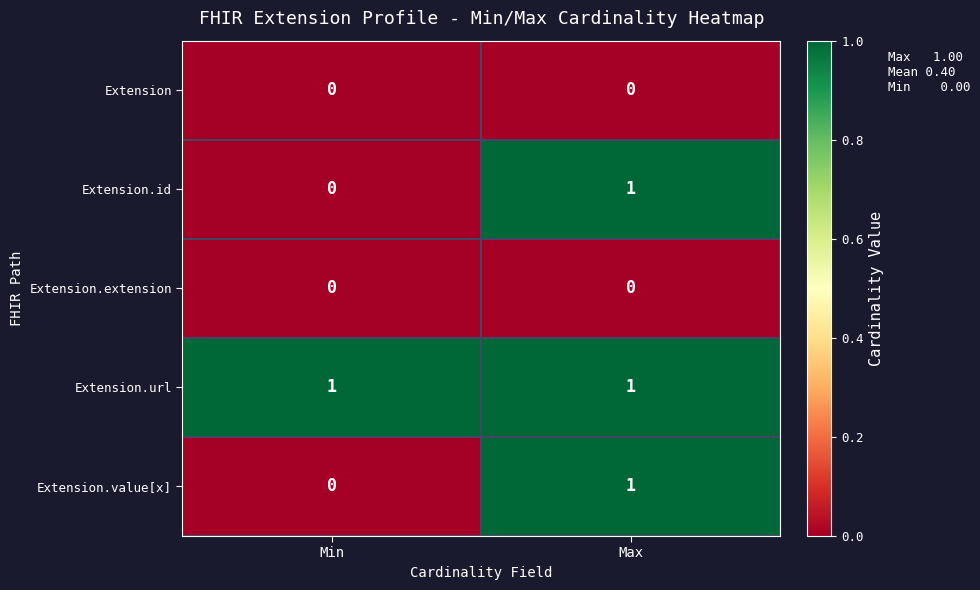

At how many categories does at least one series exceed 0?

2